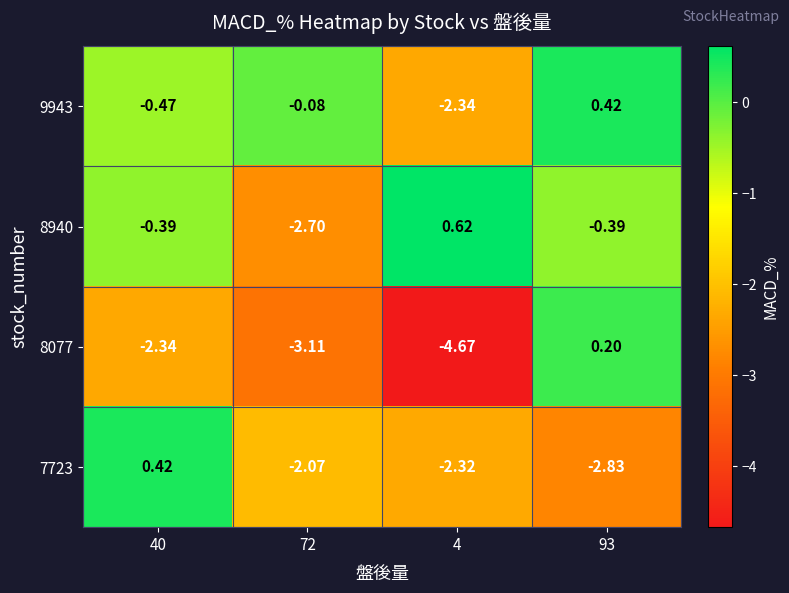

At which category is the sum across all series the highest?

93